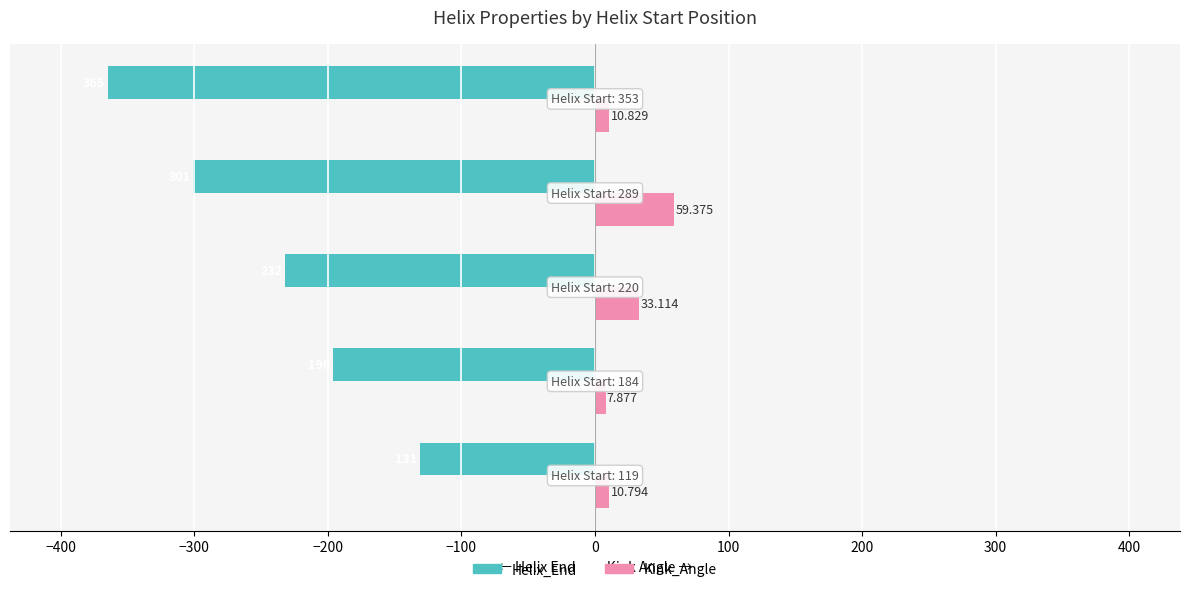

List the series in order of their overall mean, highest first.

Kink_Angle, Helix_End